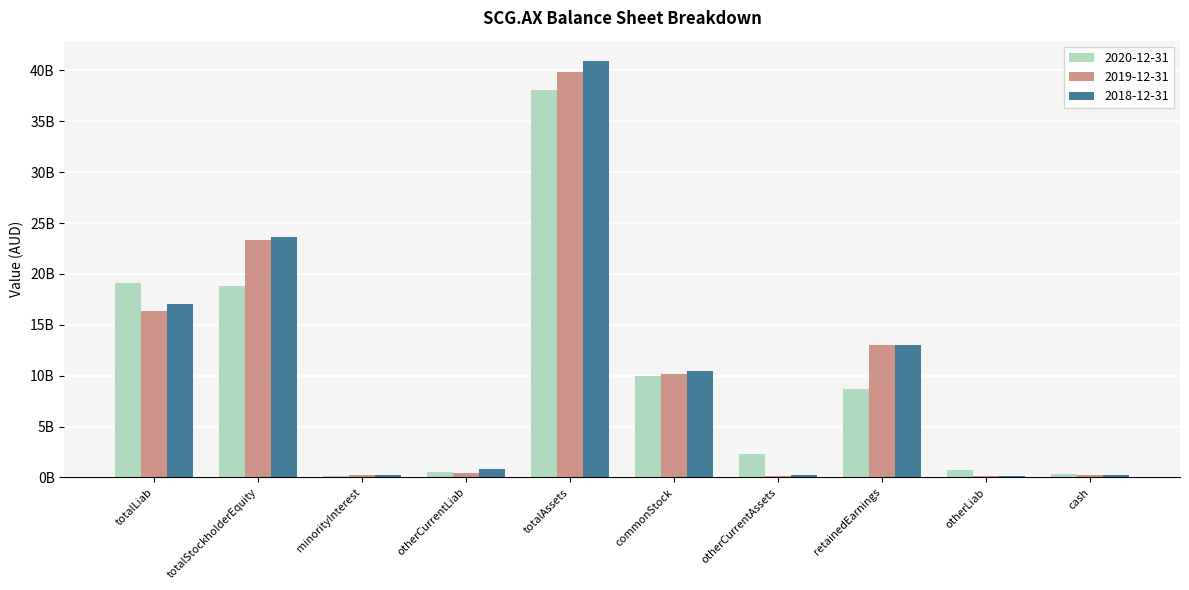

Rank the categories by 2018-12-31 value from lowest to highest.

otherLiab, cash, minorityInterest, otherCurrentAssets, otherCurrentLiab, commonStock, retainedEarnings, totalLiab, totalStockholderEquity, totalAssets